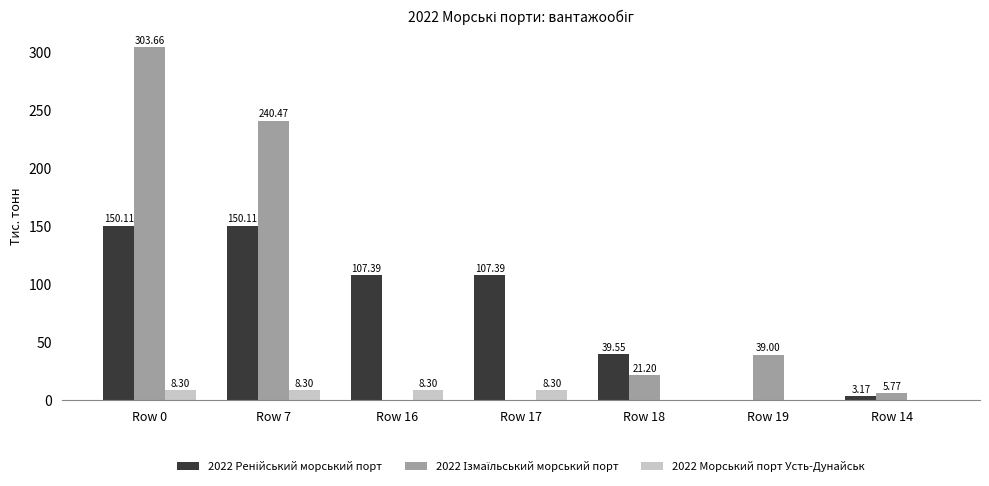

At which category is the sum across all series the highest?

Row 0